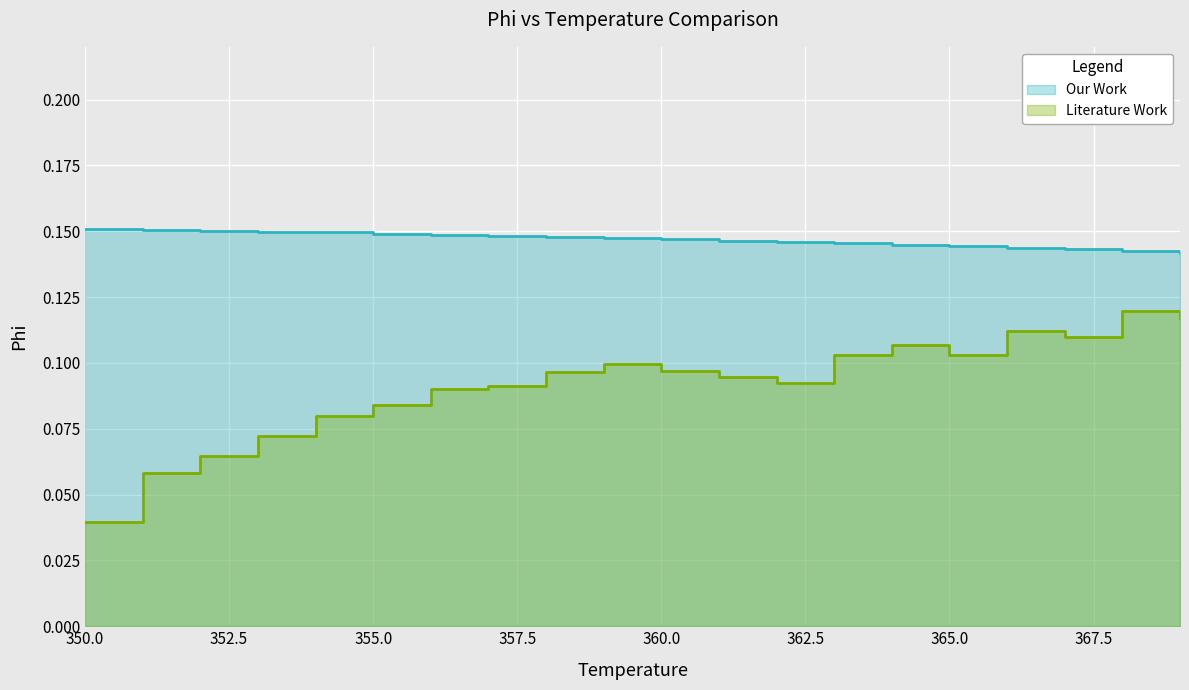

What is the value of the Our Work point at the 8th from the left?

0.1